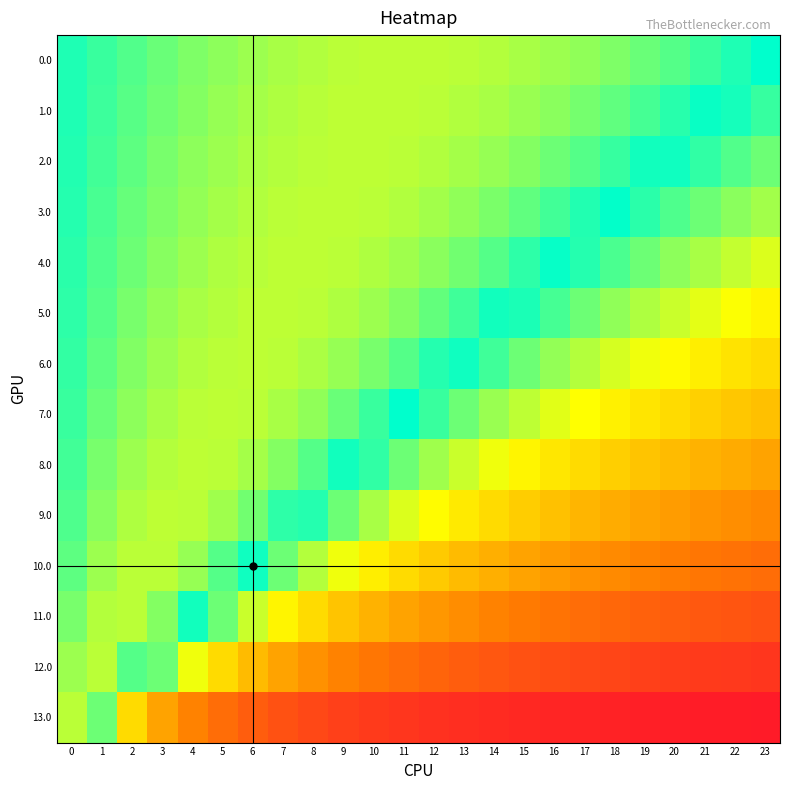

At how many categories does at least one series exceed 0?

24